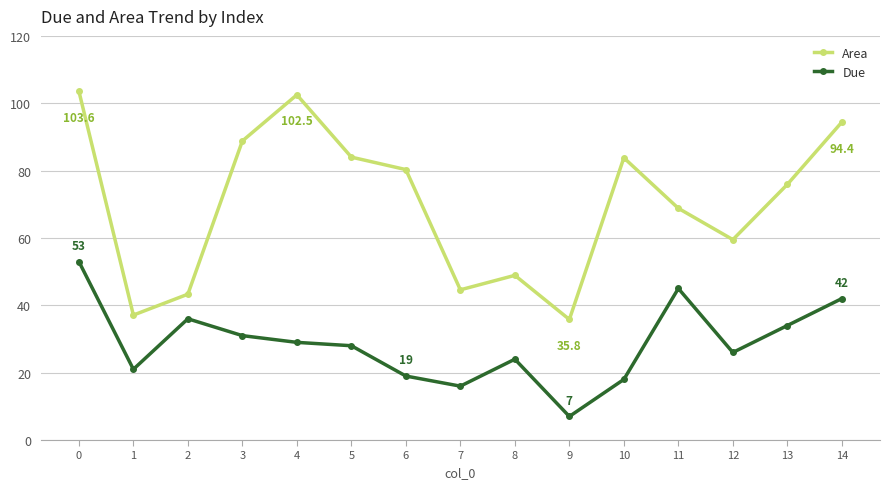

How many categories are shown in the chart?

15